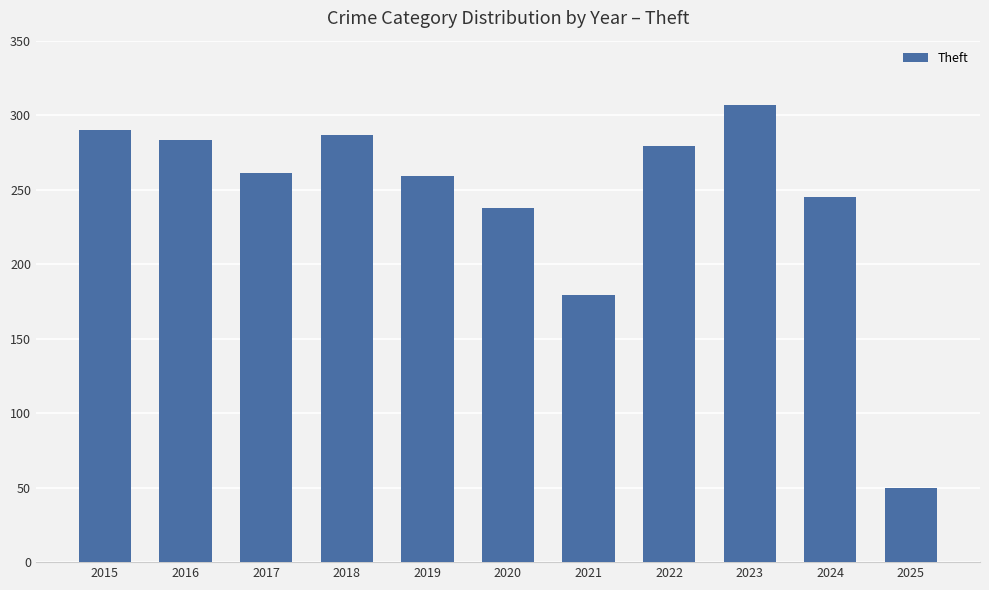

Which has a higher value, 2023 or 2018?

2023